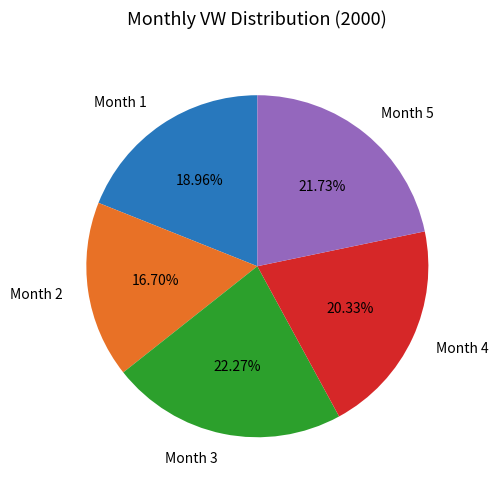

Is the sum of Month 4 and Month 2 greater than half?

No